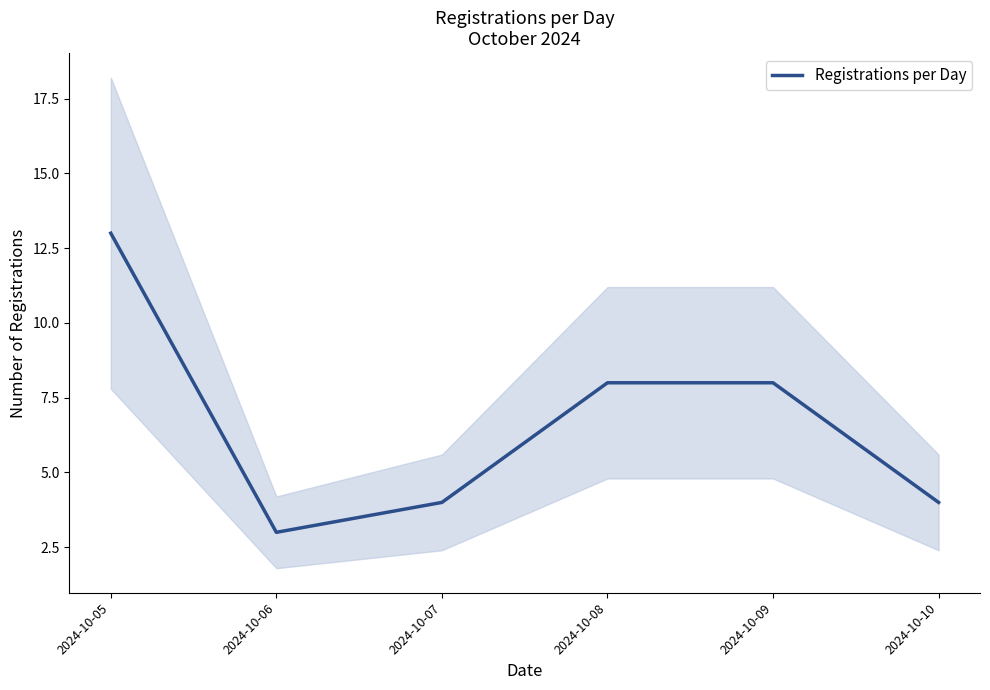

How many values are between 4 and 8?

4